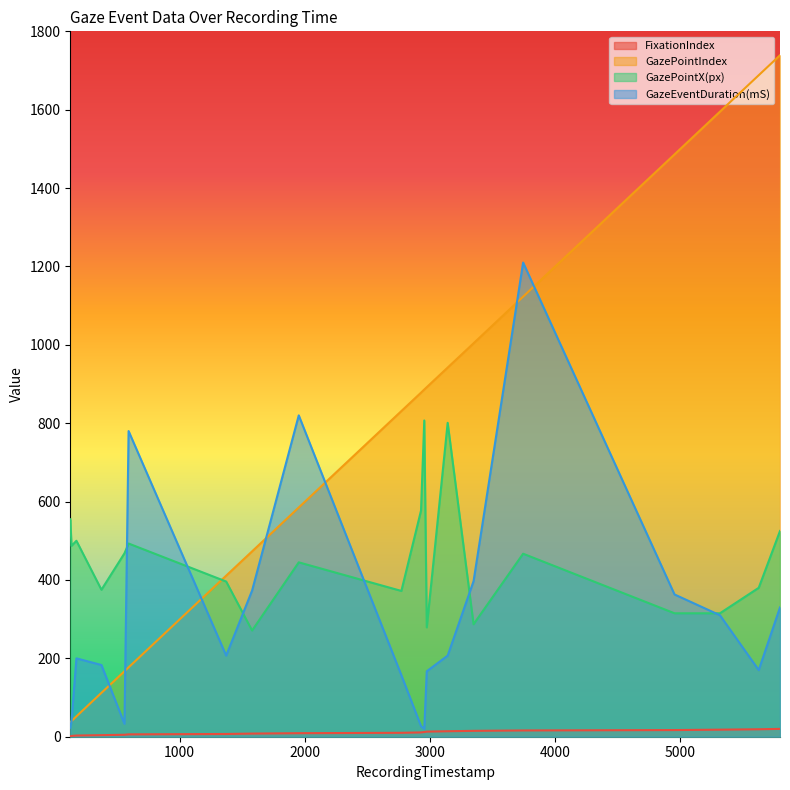

Reading right to left, extract all data points from this chart.

FixationIndex: 20	19	18	17	16	15	14	13	12	11	10	9	8	7	6	5	4	3	2	1
GazePointIndex: 1739	1688	1595	1486	1123	1004	942	892	886	878	831	585	473	411	177	167	112	52	40	37
GazePointX(px): 525	380	315	315	467	287	801	279	807	577	372	445	271	396	493	468	375	500	487	555
GazeEventDuration(mS): 330	170	310	363	1210	397	207	167	20	27	157	820	373	207	780	33	183	200	40	23